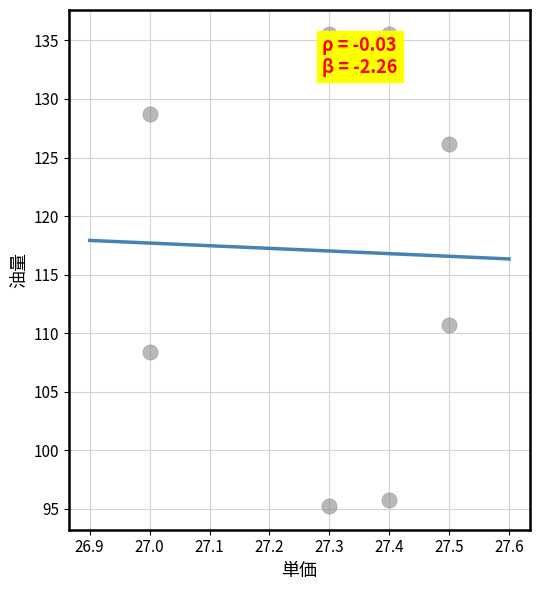

What Y value in the scatter plot is closest to 115?

110.7